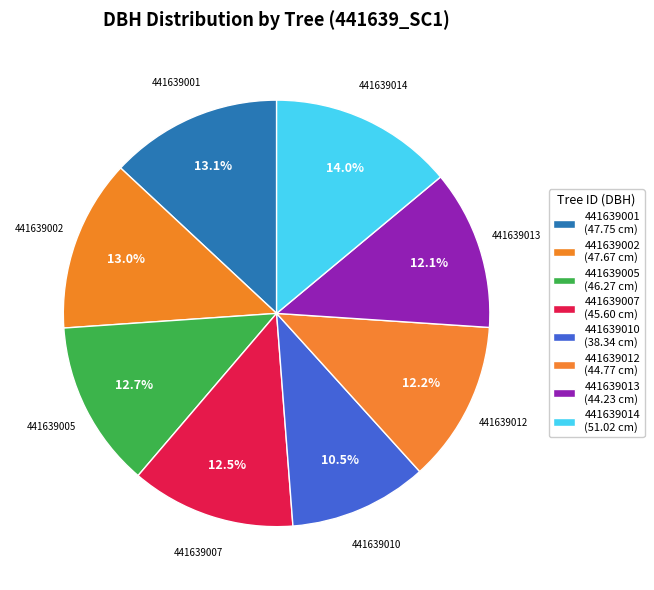

How much of the chart is everything except 441639014?

86.0%